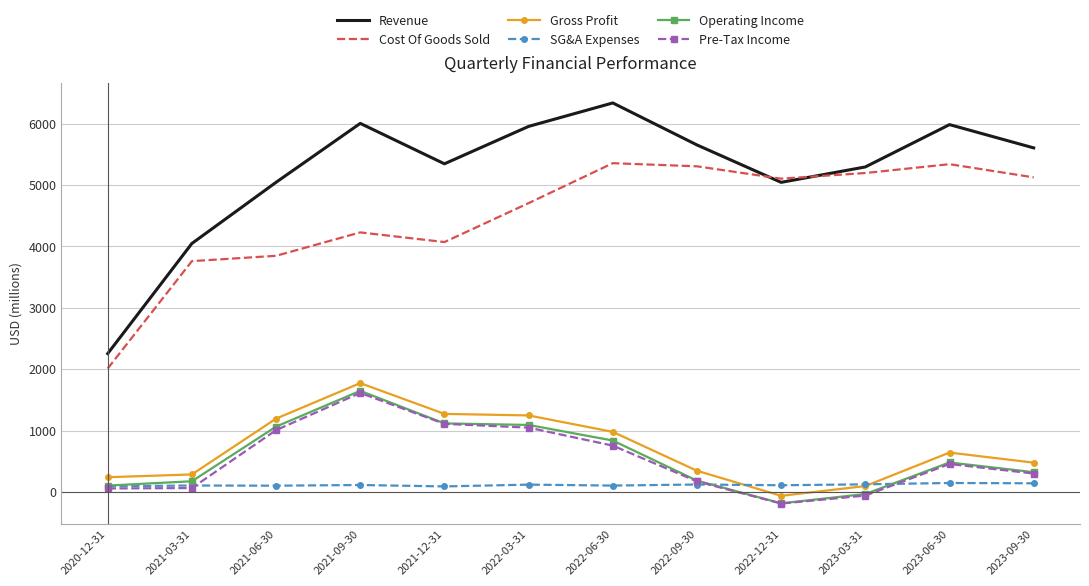

The Pre-Tax Income series shows 1615 at 2021-09-30. True or false?

True